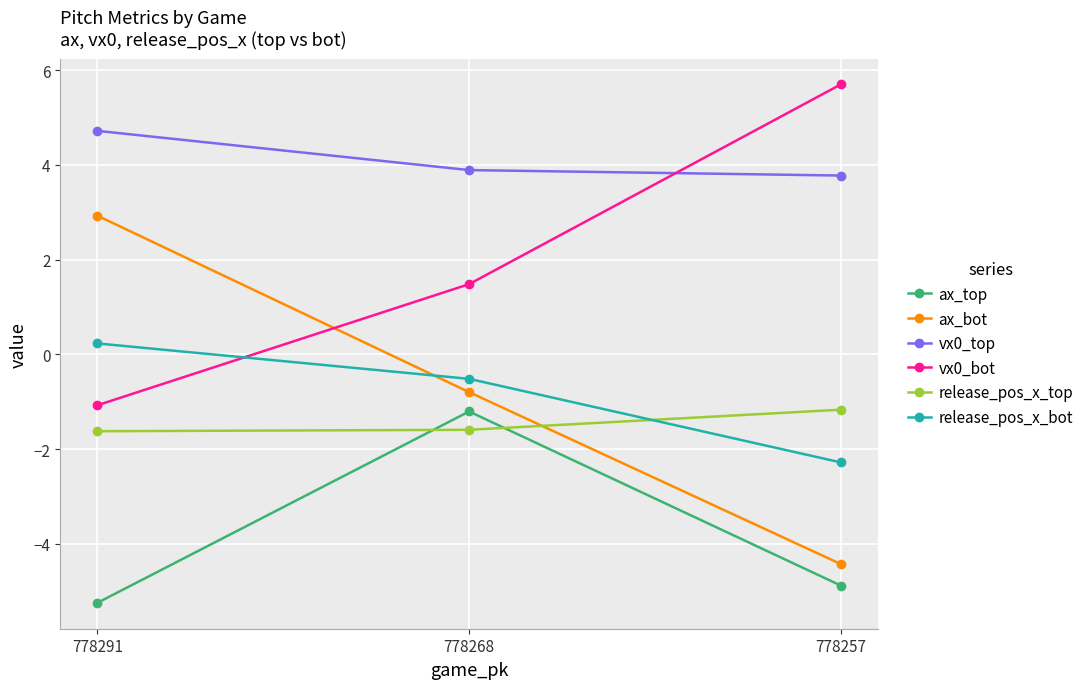

Between 778268 and 778257, which series saw the biggest shift?

vx0_bot